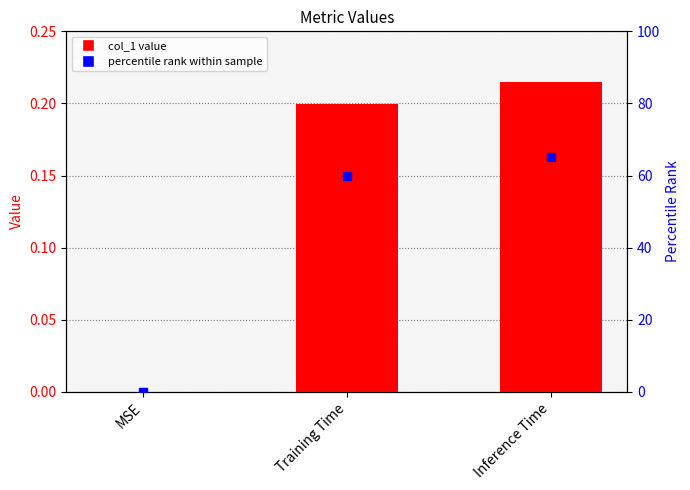

Which series has the largest total across all categories?

percentile rank within sample